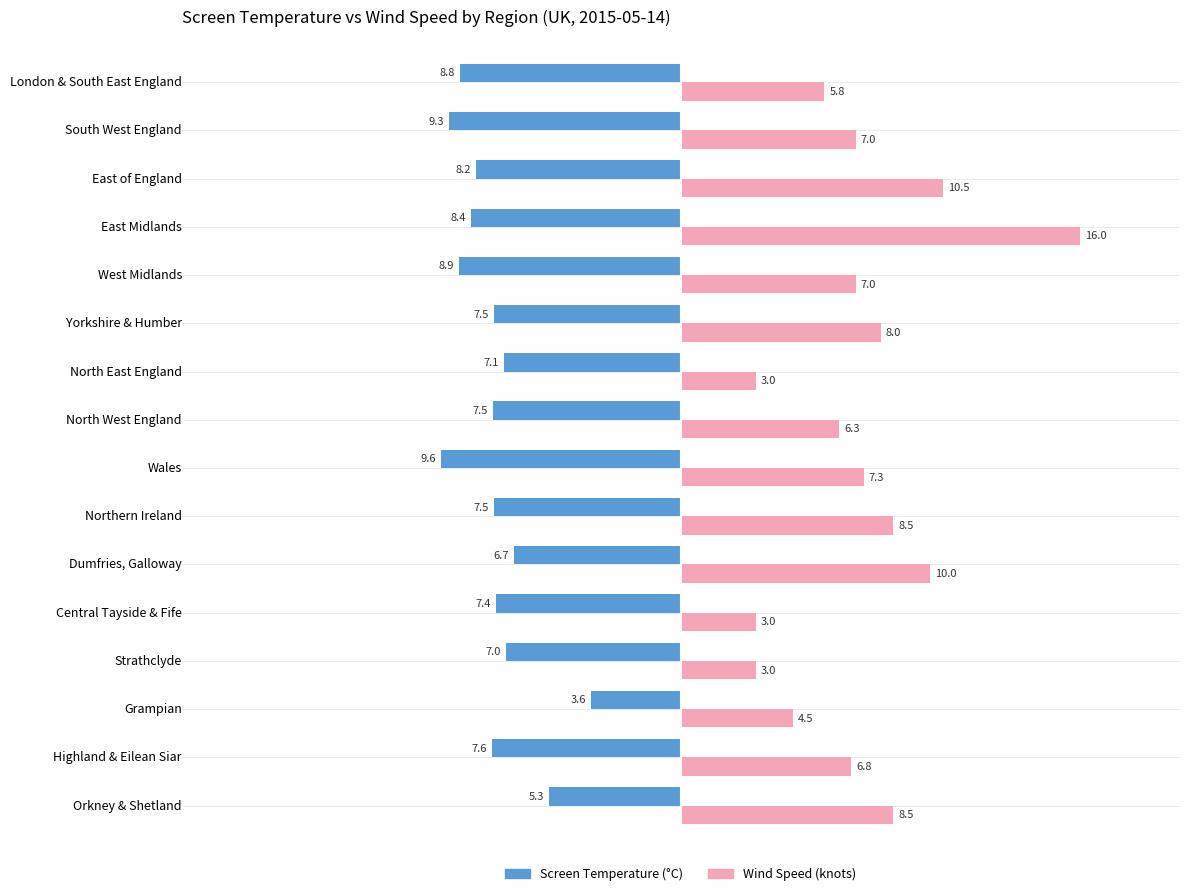

How many distinct data groups are displayed?

2